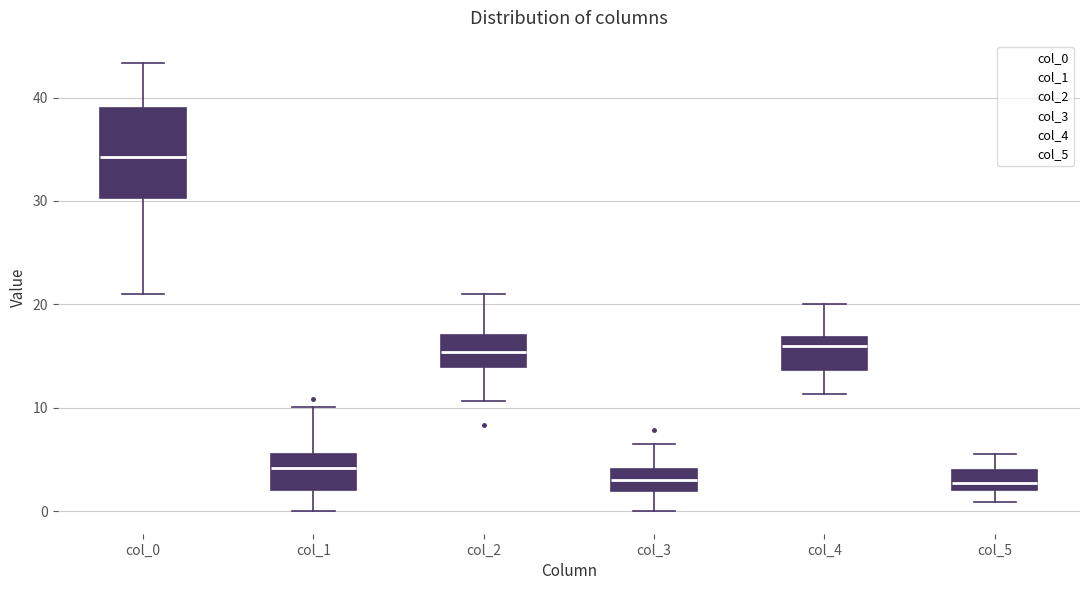

Which box is the tallest, from its lower edge to its upper edge?

col_0